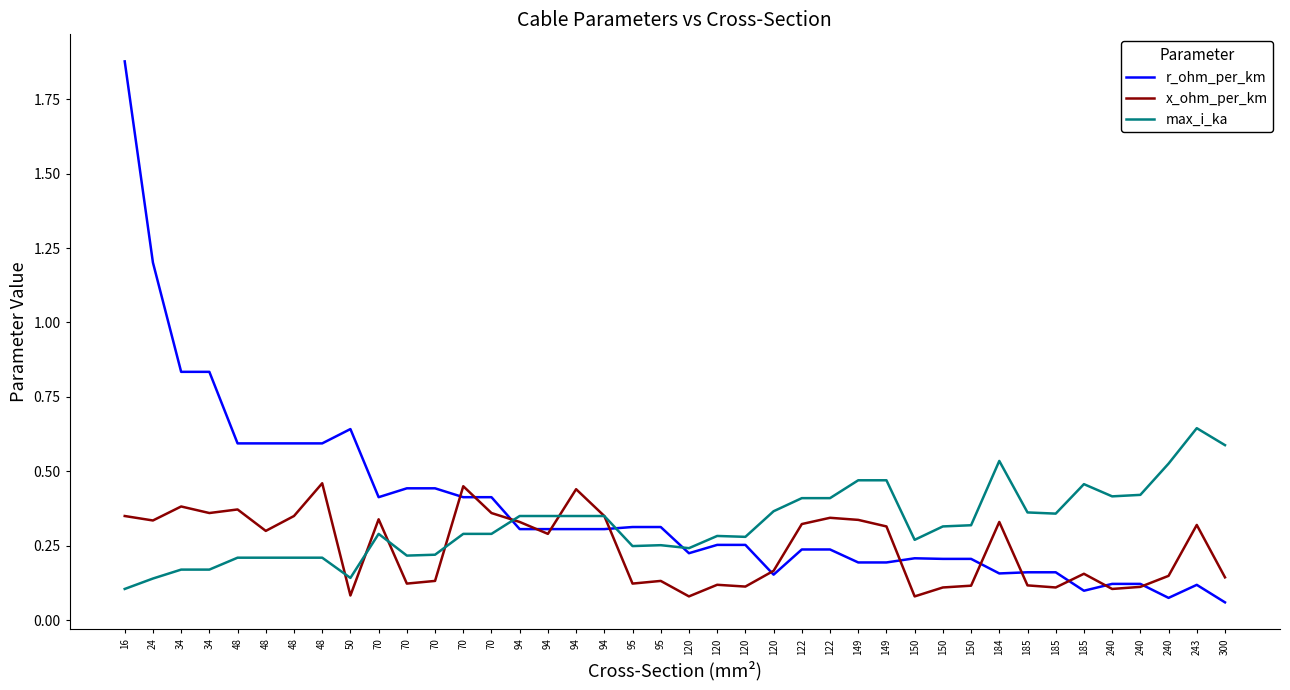

At which category does max_i_ka reach its first local peak?

70